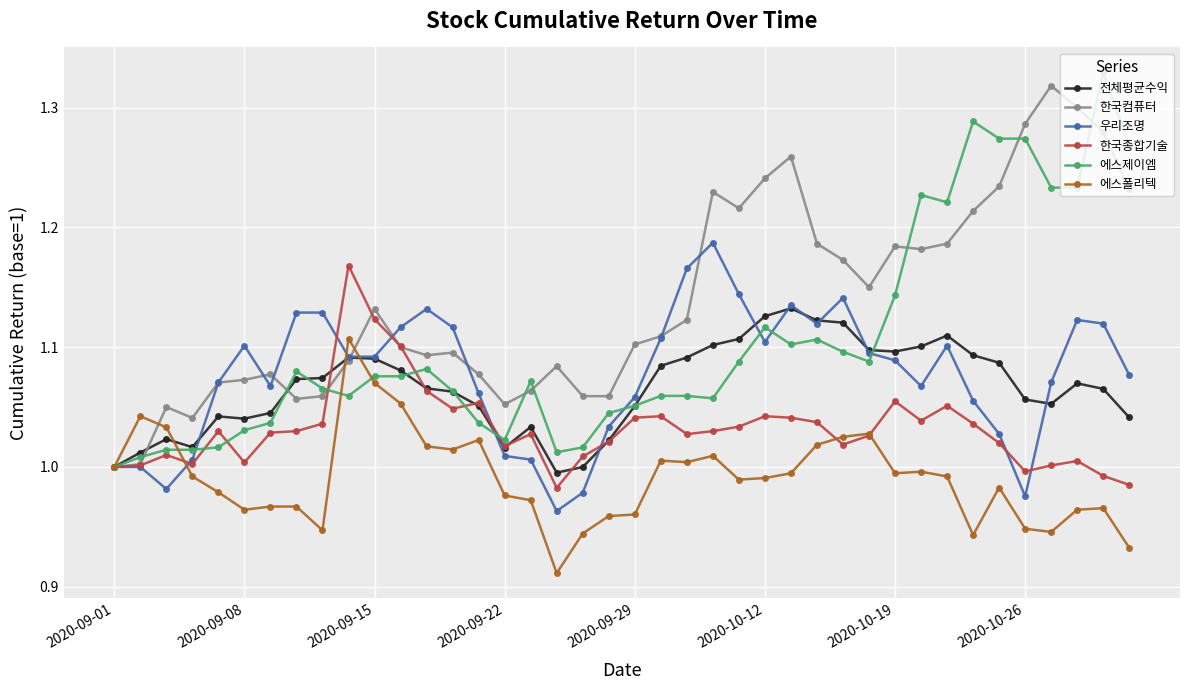

Which series has the largest total across all categories?

한국컴퓨터